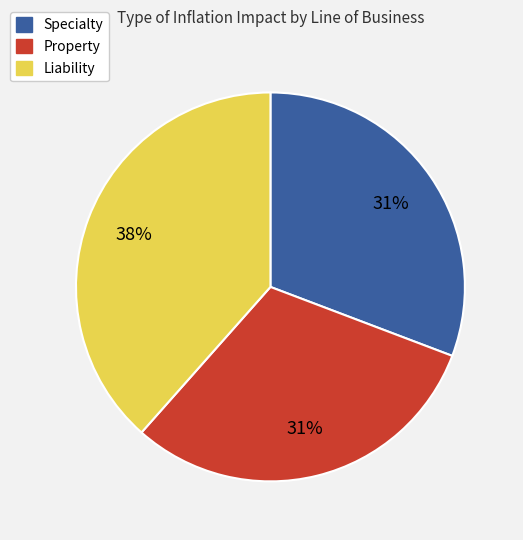

To the nearest percent, what percentage of the pie is Property?

31%